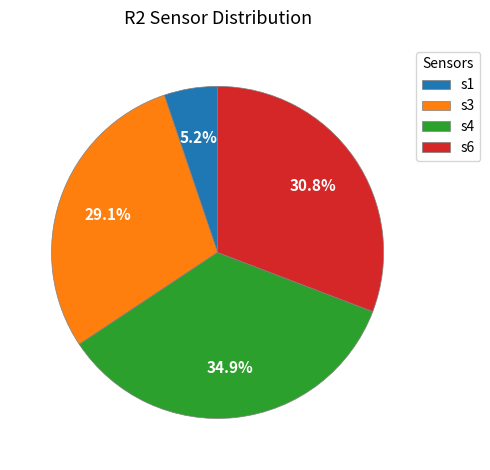

What is the smallest slice in the pie chart?

s1